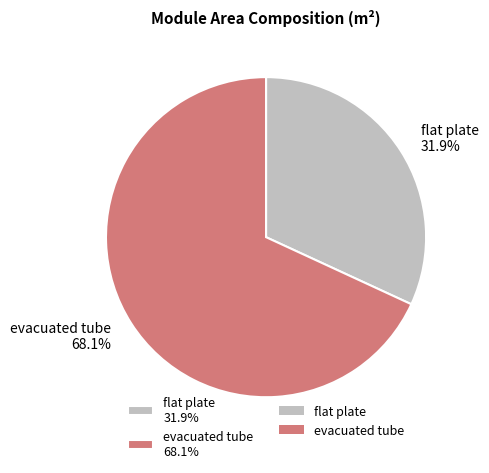

To the nearest percent, what is the average slice percentage?

50%